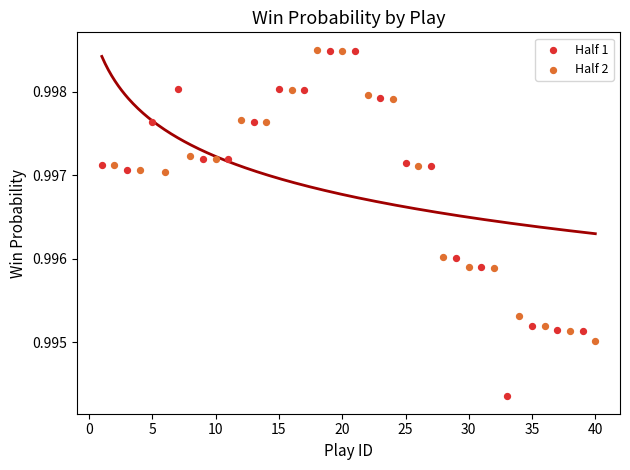

Which series contains the lowest Y value?

Half 1